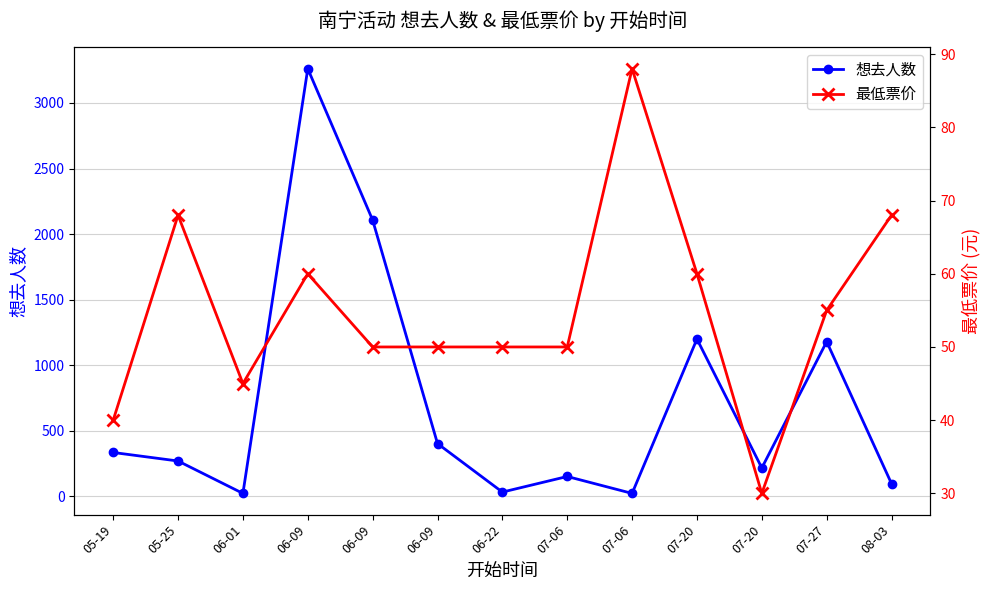

True or false: 想去人数 has more than 0 interior local peaks.

True